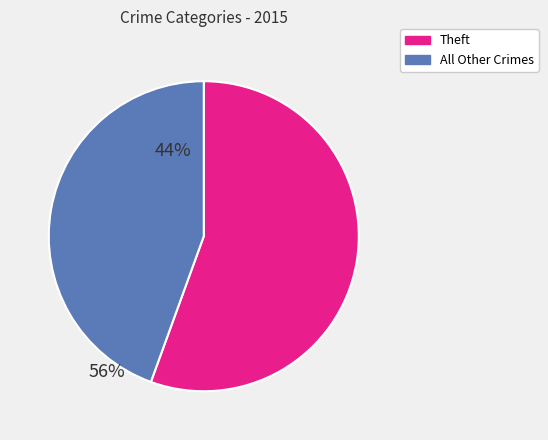

The All Other Crimes slice represents 56% of the pie. True or false?

False